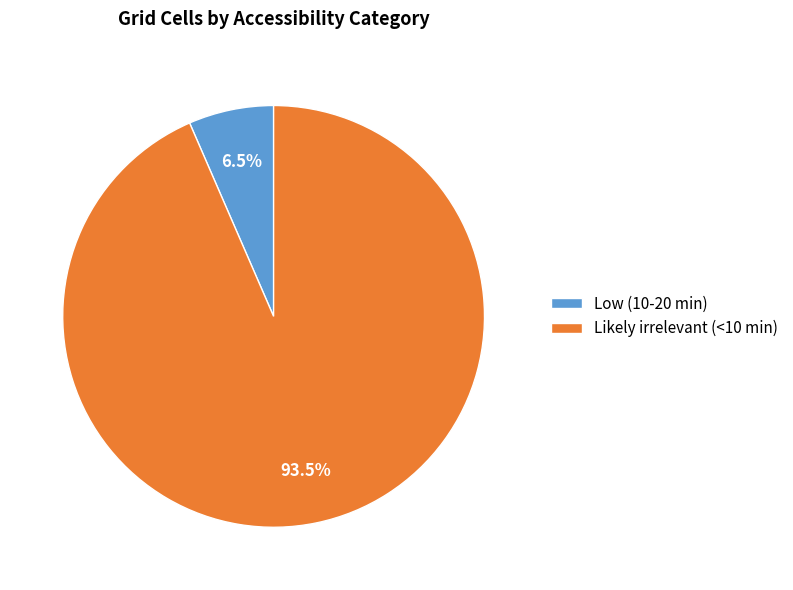

Does any single category account for the majority?

Yes